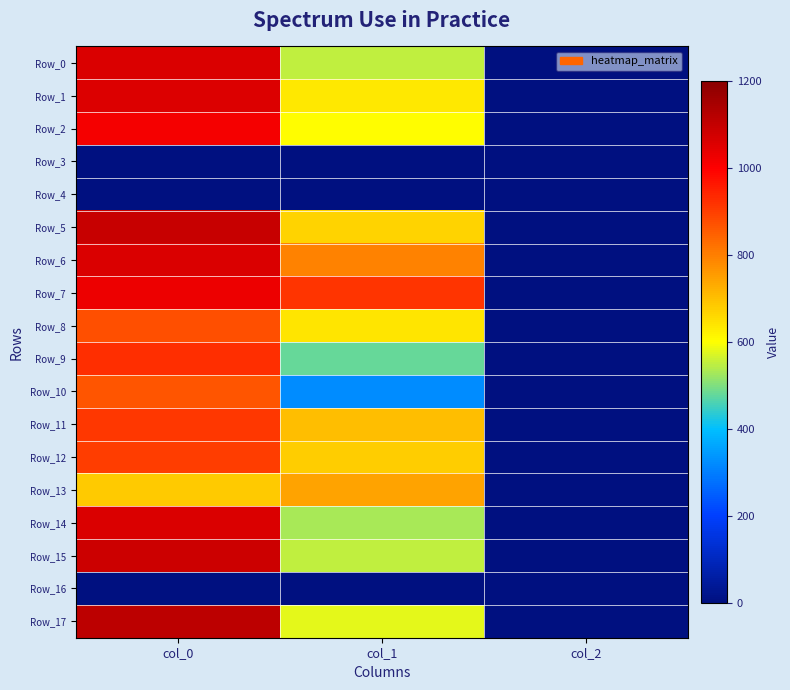

At which category does the chart reach its peak across all series?

col_0